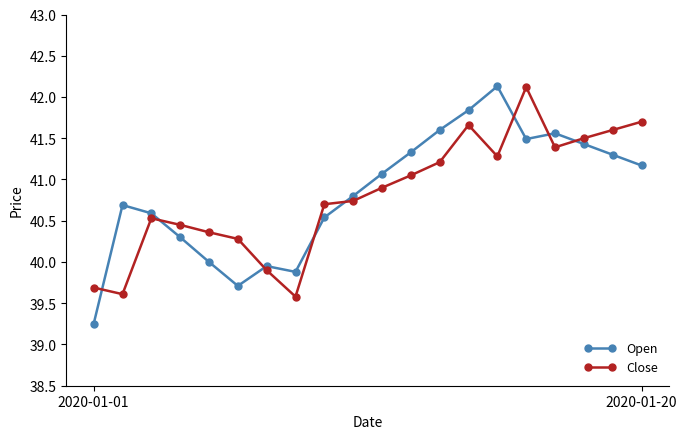

What is the sum of all Open values?

816.6